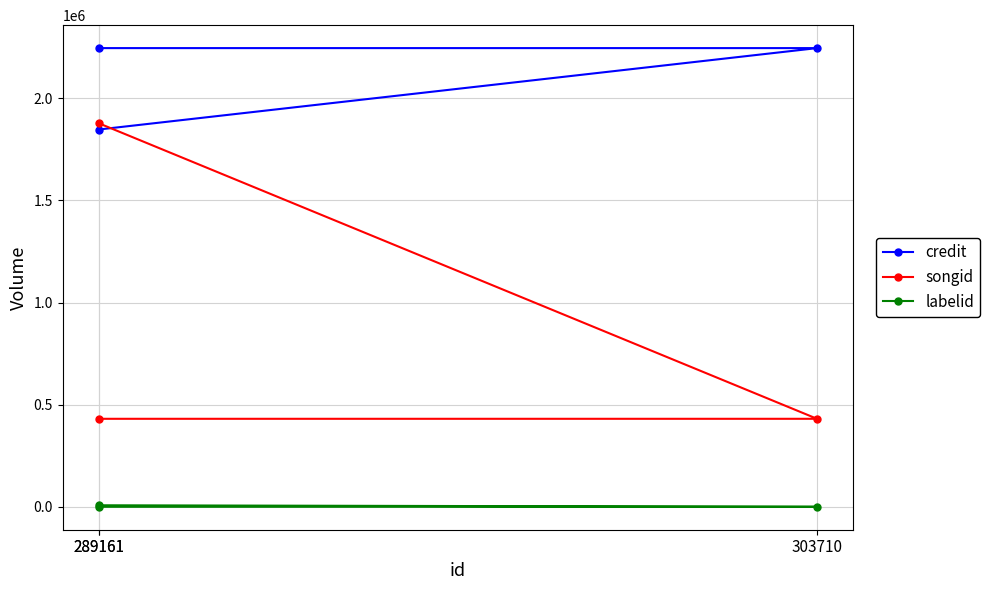

At how many categories does at least one series exceed 861064?

3